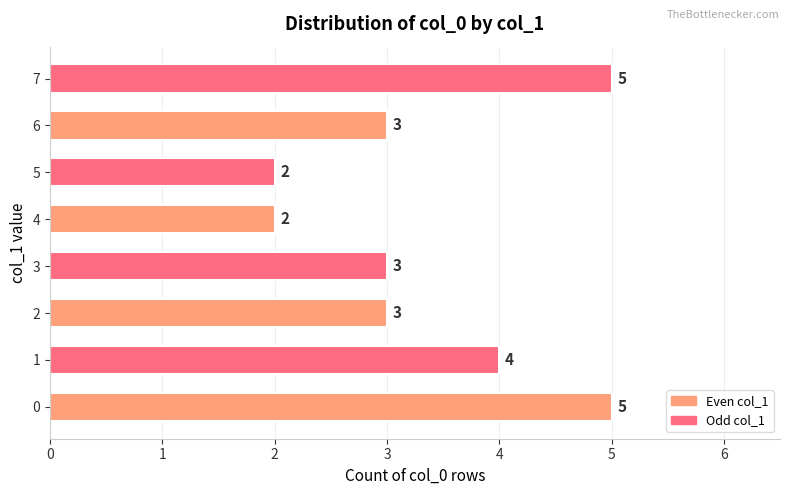

True or false: the data shows 3 at 2.

True